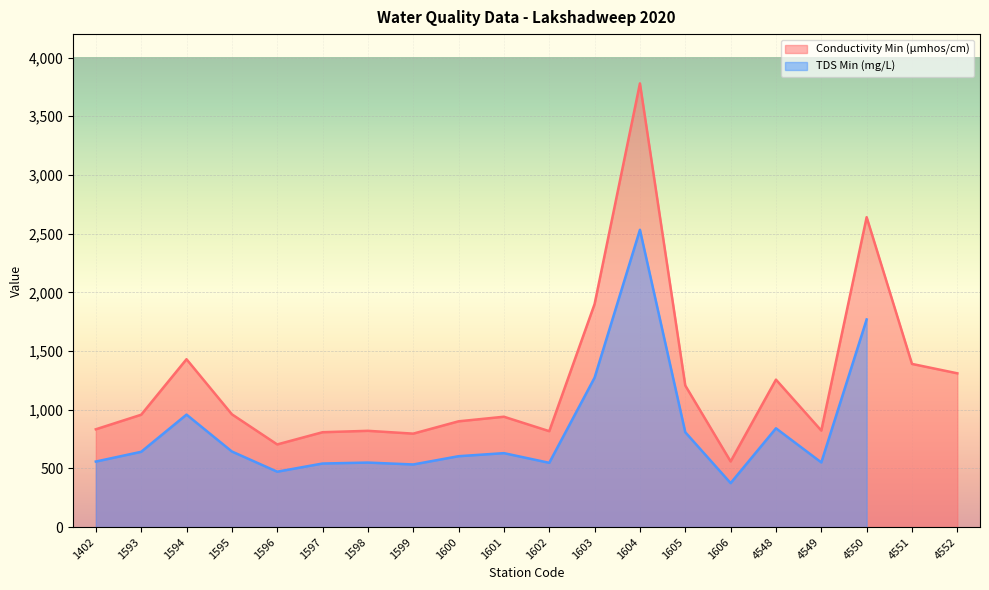

The Conductivity Min (µmhos/cm) series shows 820 at 1598. True or false?

True